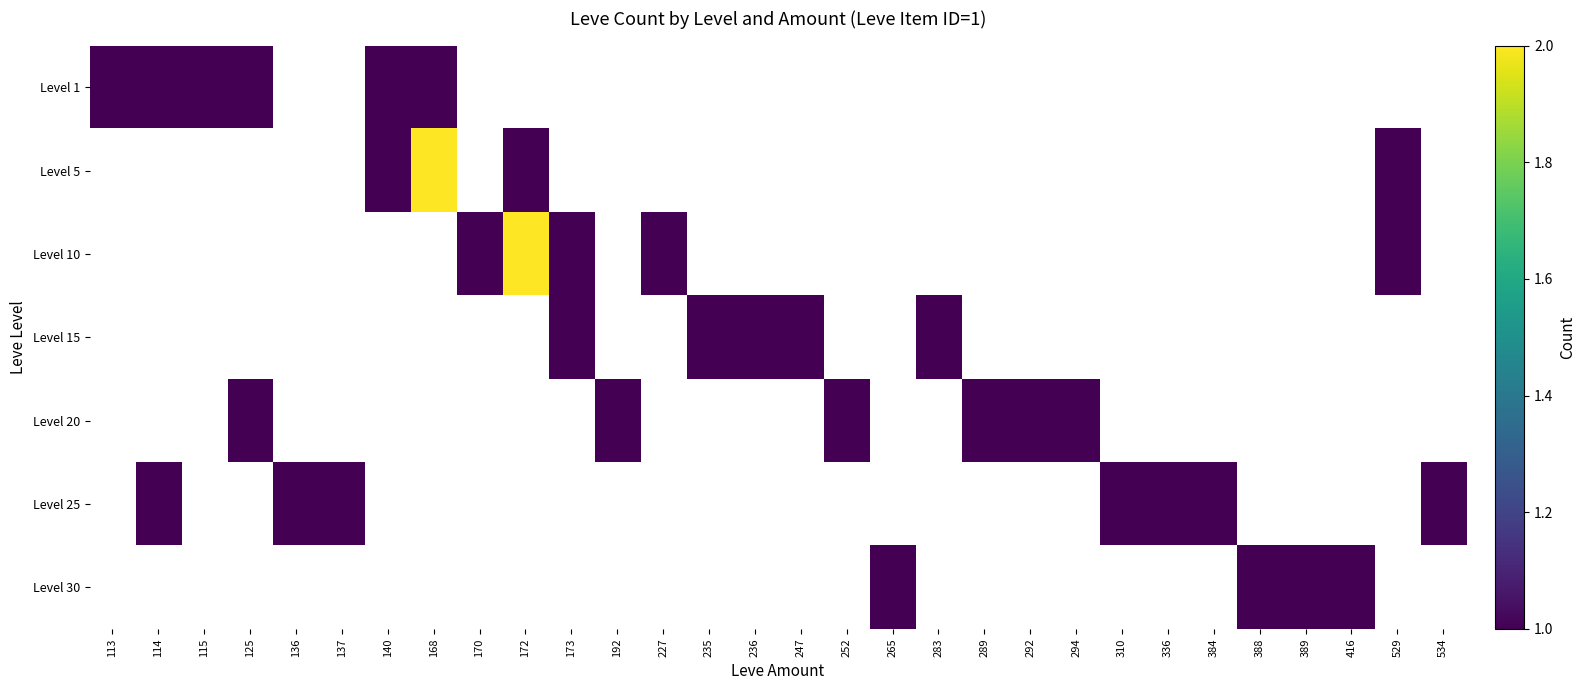

Count the number of categories in the chart.

30